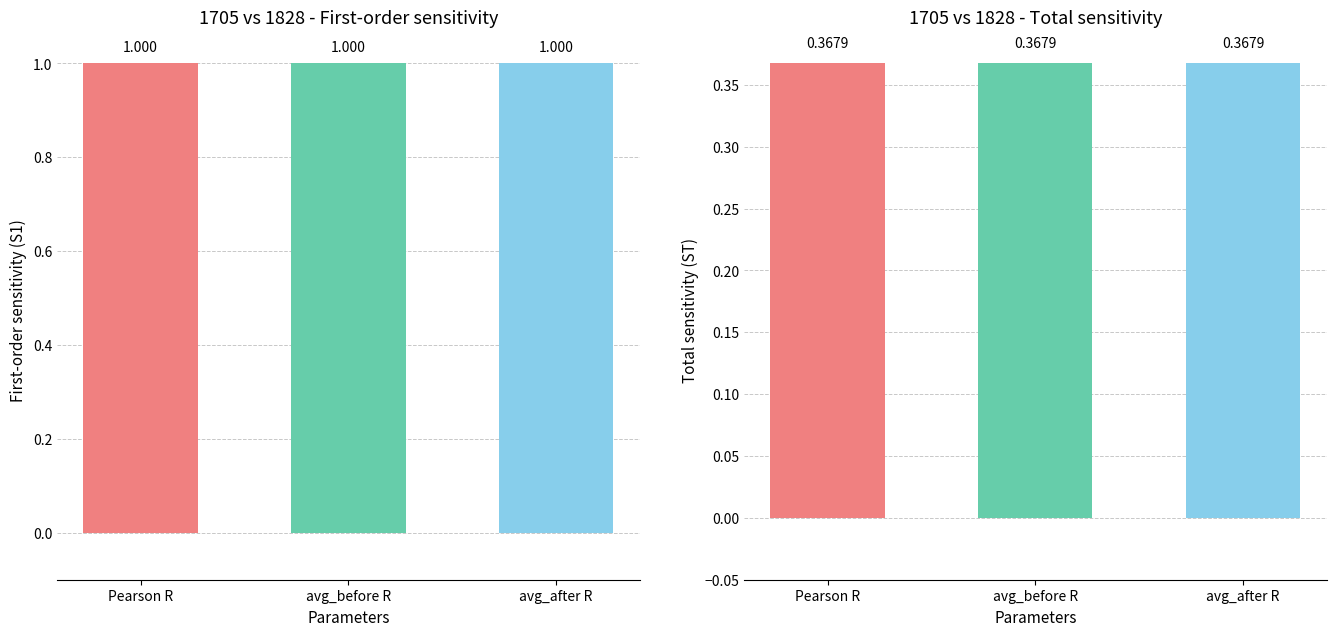

What is the value of the 1828 bar at the 1st from the left?

0.4